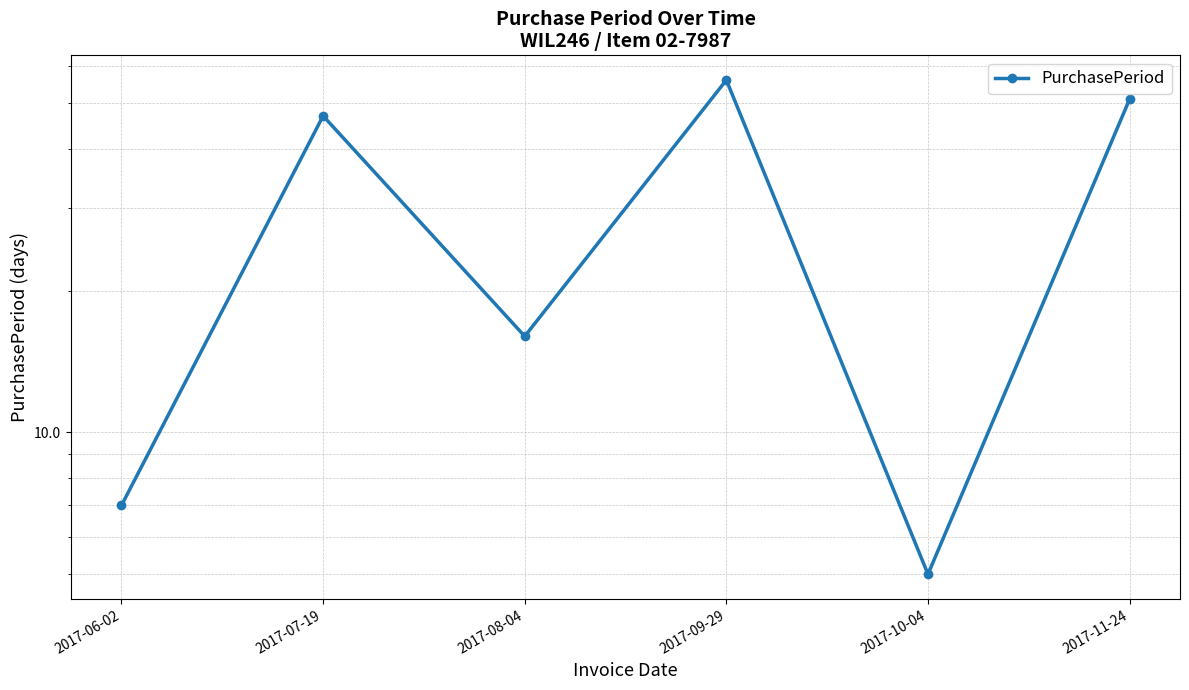

How many lines are shown in the chart?

1